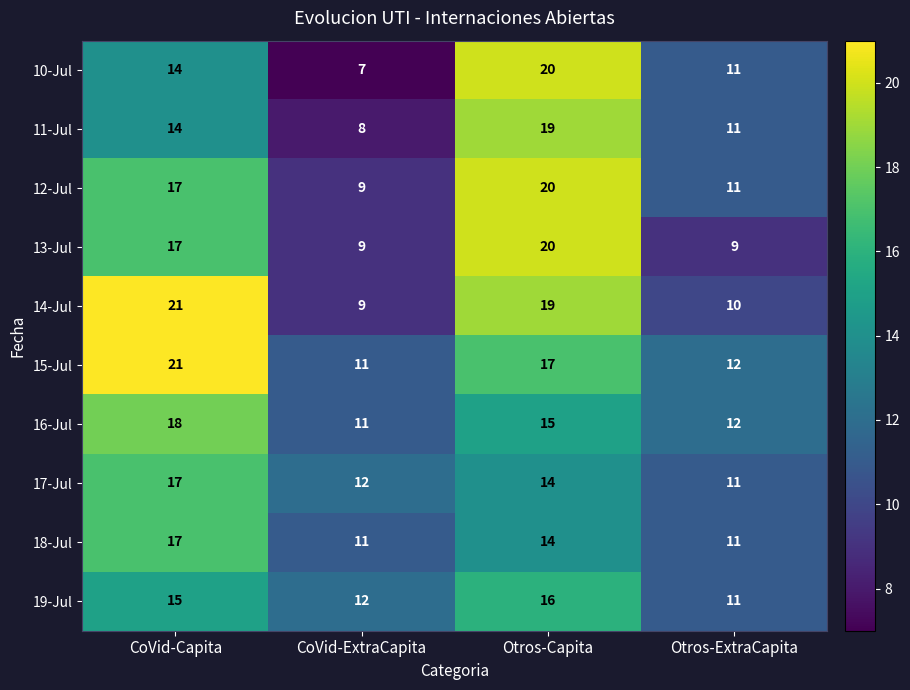

What is the approximate value of 15-Jul at Otros-Capita, to the nearest 10?

20